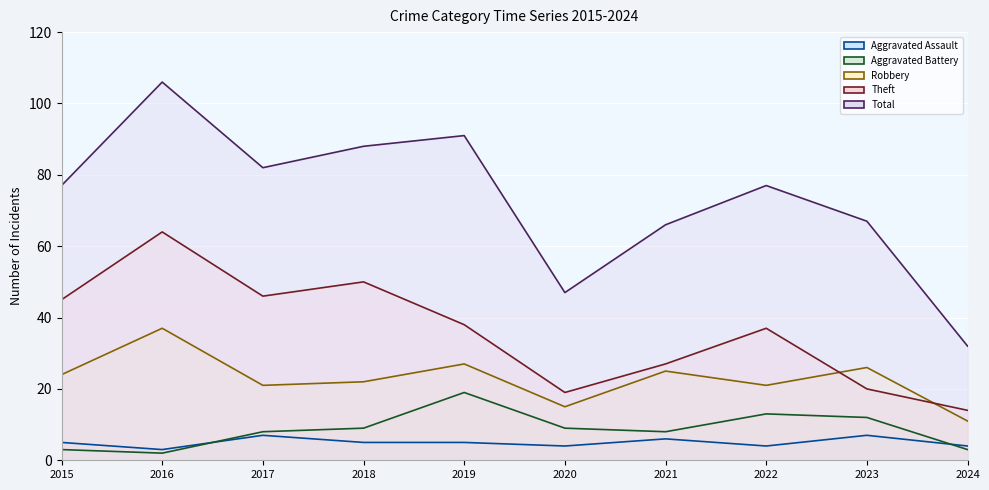

True or false: Aggravated Assault and Total cross at least once.

False